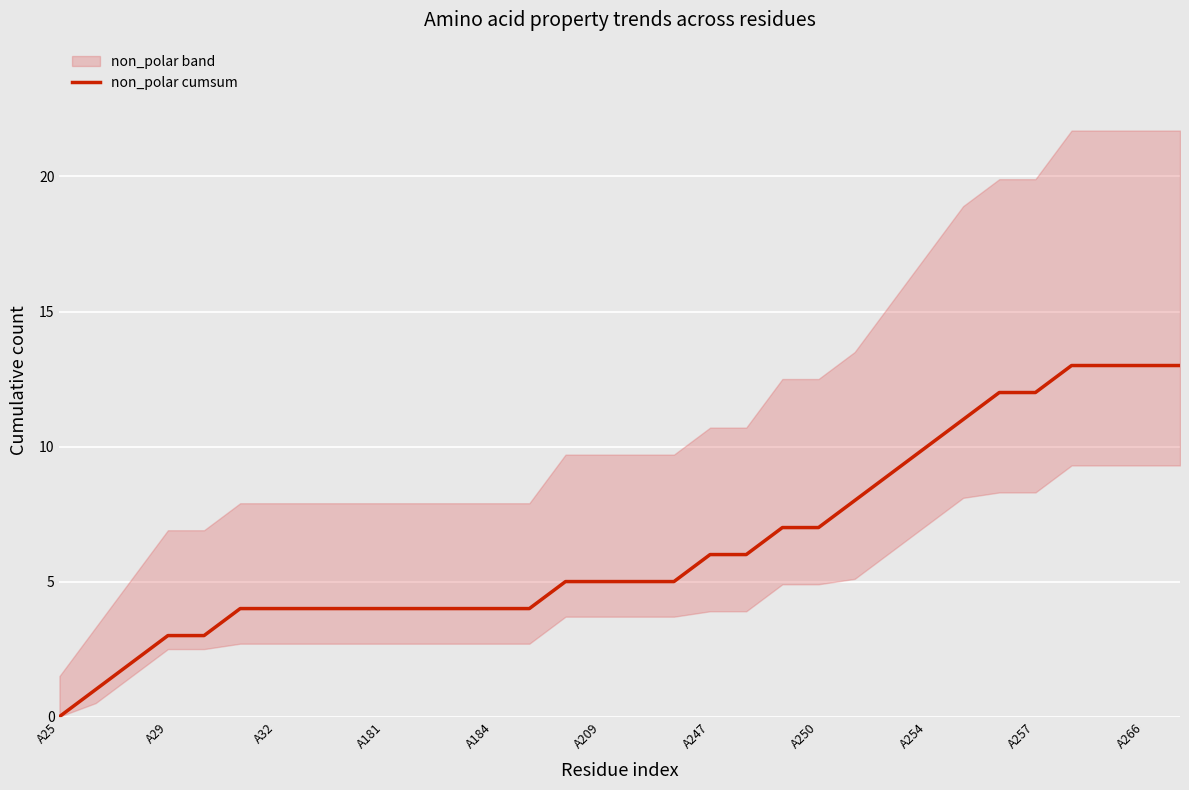

What is the average value?

6